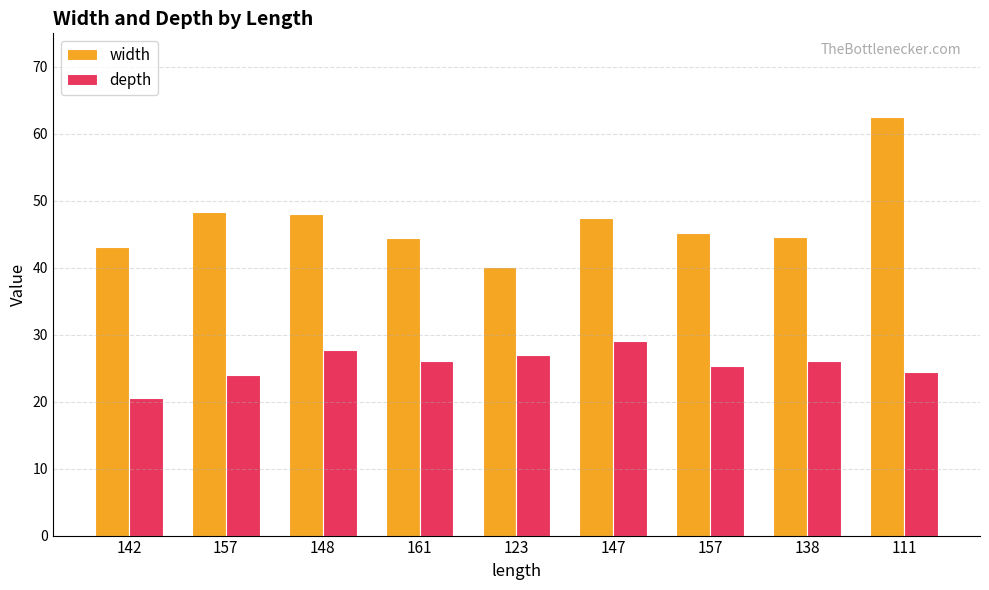

What is the average value of the width series?

47.1